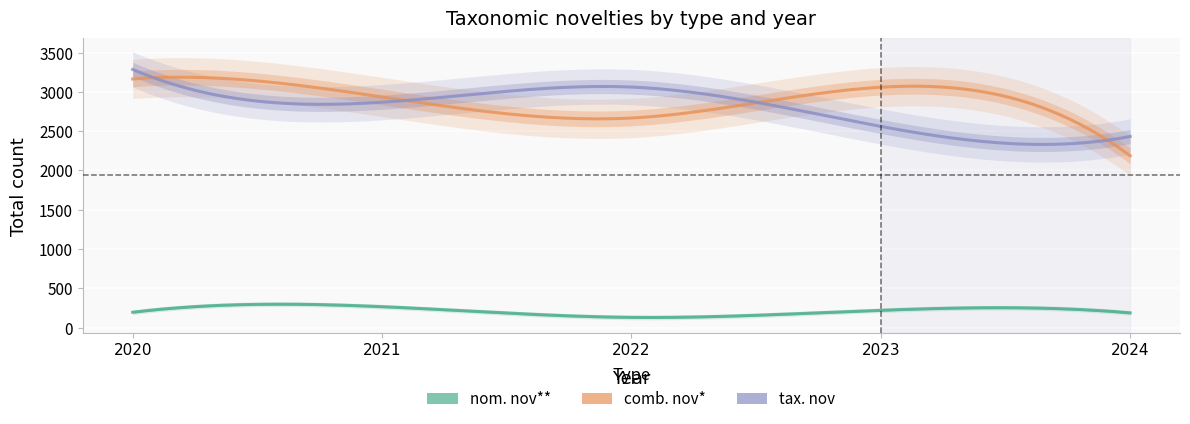

What is the value of the nom. nov** point at the 1st from the left?

195